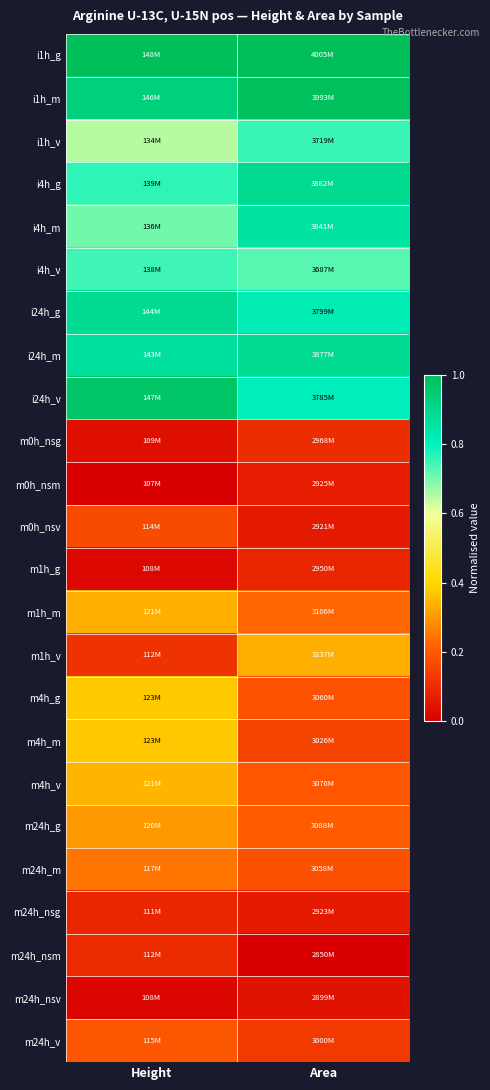

Reading left to right, transcribe all the data shown in this chart.

i1h_g: Height=1.0	Area=1.0
i1h_m: Height=0.9	Area=1.0
i1h_v: Height=0.6	Area=0.8
i4h_g: Height=0.8	Area=0.9
i4h_m: Height=0.7	Area=0.9
i4h_v: Height=0.7	Area=0.7
i24h_g: Height=0.9	Area=0.8
i24h_m: Height=0.9	Area=0.9
i24h_v: Height=1.0	Area=0.8
m0h_nsg: Height=0.0	Area=0.1
m0h_nsm: Height=0.0	Area=0.1
m0h_nsv: Height=0.2	Area=0.1
m1h_g: Height=0.0	Area=0.1
m1h_m: Height=0.3	Area=0.2
m1h_v: Height=0.1	Area=0.3
m4h_g: Height=0.4	Area=0.2
m4h_m: Height=0.4	Area=0.2
m4h_v: Height=0.3	Area=0.2
m24h_g: Height=0.3	Area=0.2
m24h_m: Height=0.2	Area=0.2
m24h_nsg: Height=0.1	Area=0.1
m24h_nsm: Height=0.1	Area=0.0
m24h_nsv: Height=0.0	Area=0.0
m24h_v: Height=0.2	Area=0.1